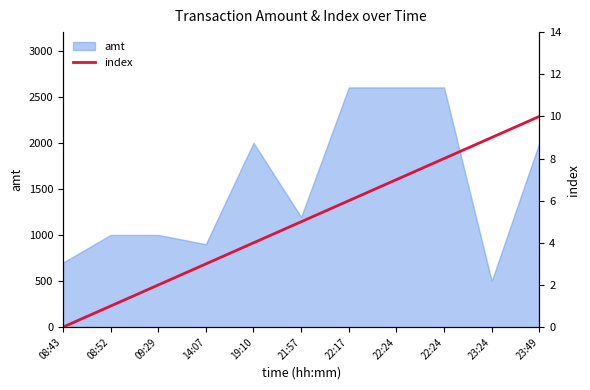

True or false: the data shows 1 at 08:52.

True